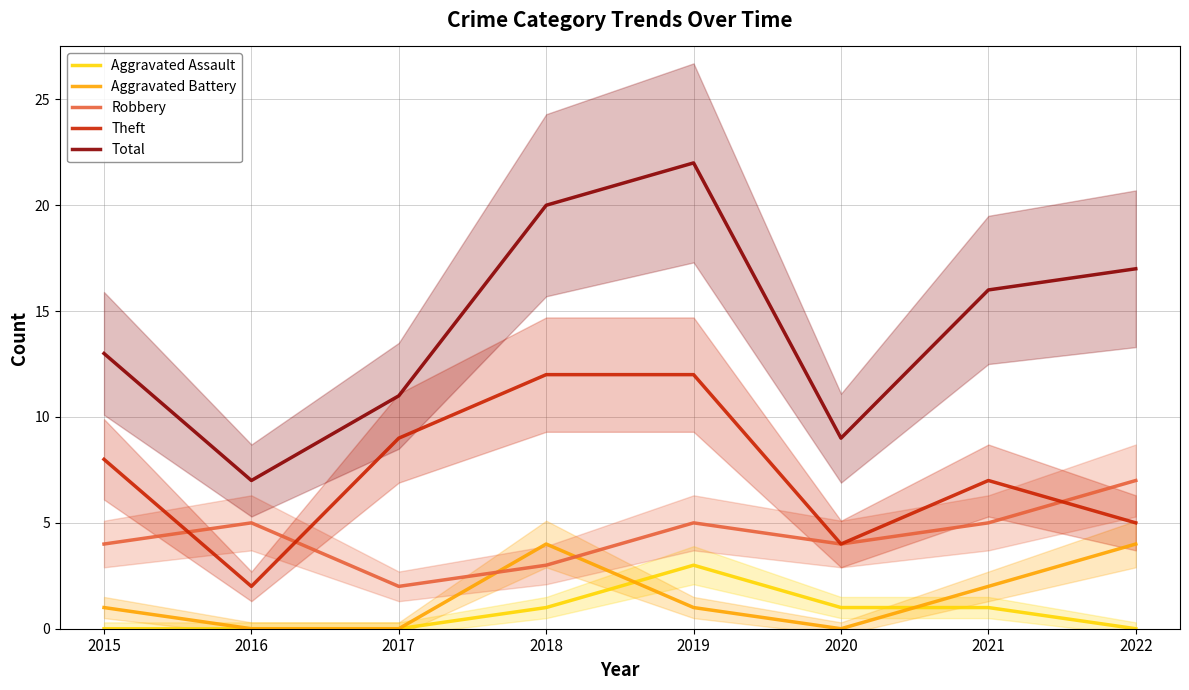

What is the value of the Total point at the 8th from the left?

17